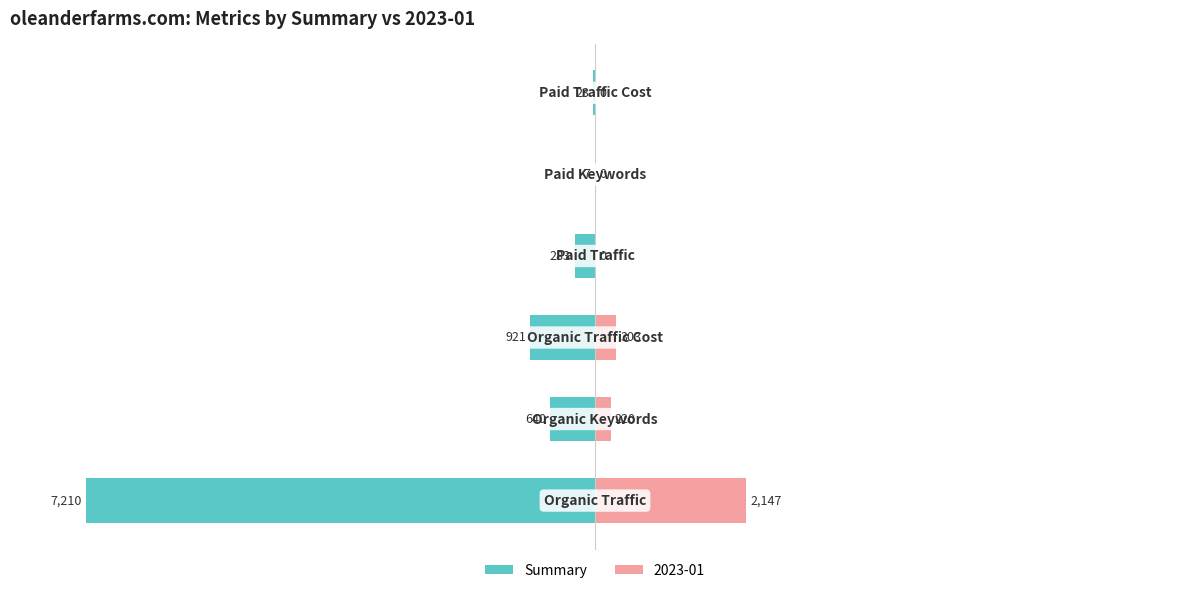

Count the number of values greater than -3.

2